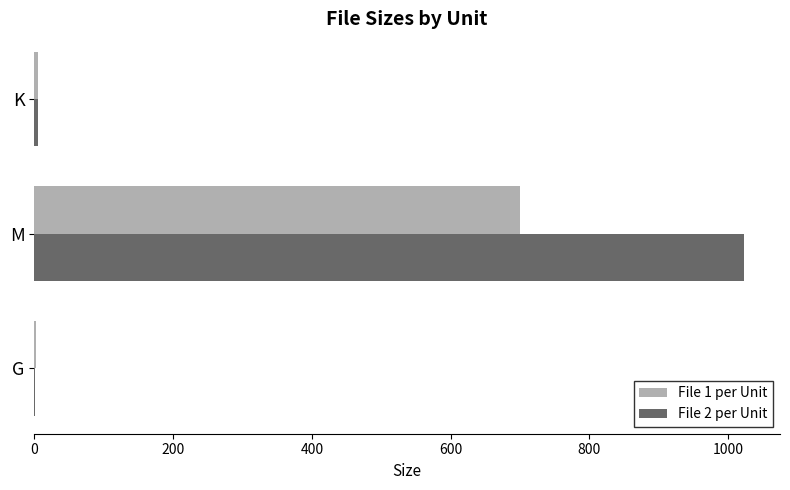

Which category has the highest value in the File 2 per Unit series?

M